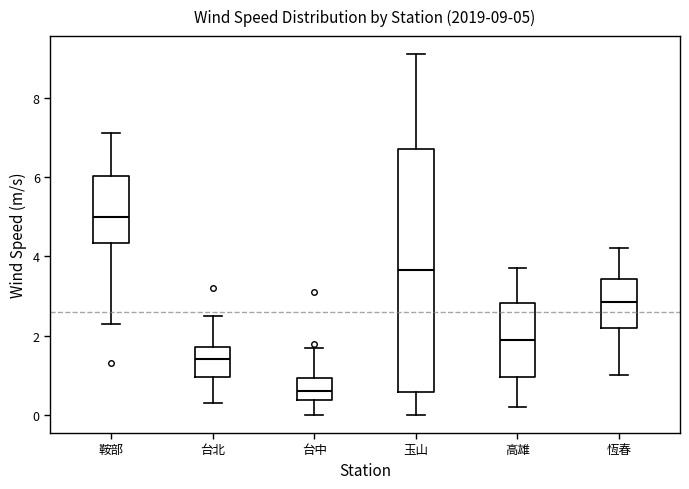

Which box's median line is the lowest?

台中